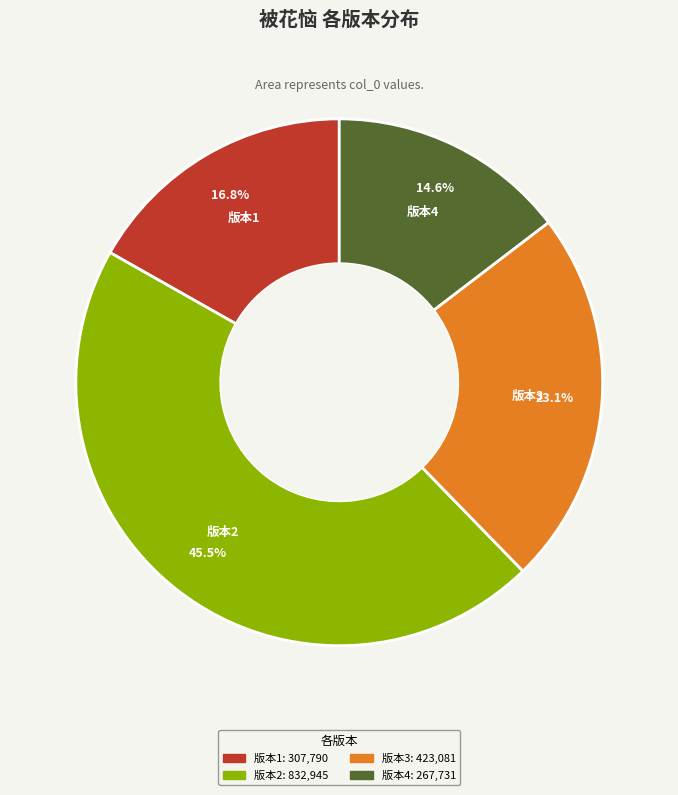

Count the number of slices in the pie.

4